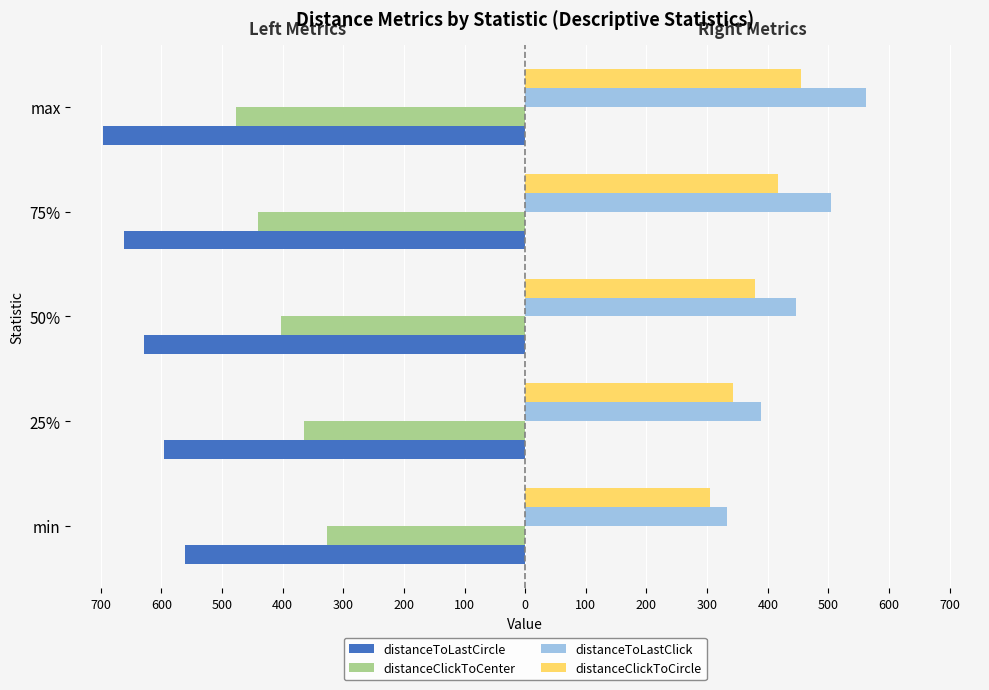

What are all the series names shown in the legend?

distanceToLastCircle, distanceClickToCenter, distanceToLastClick, distanceClickToCircle